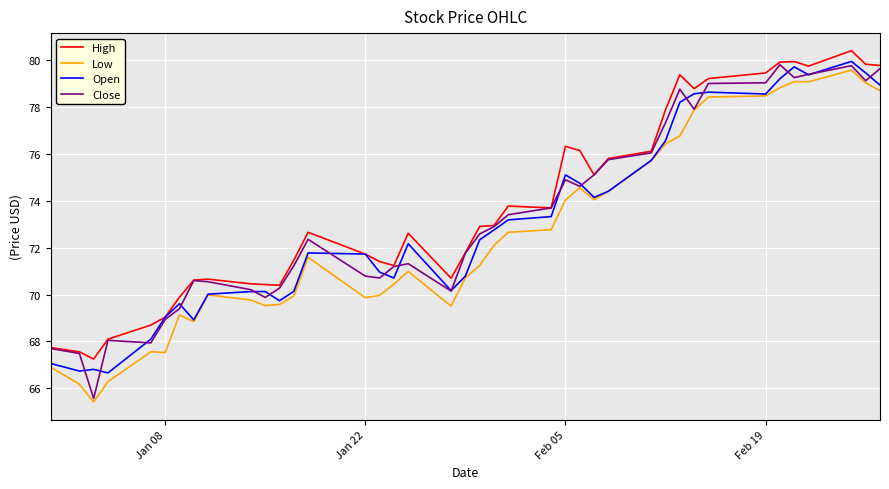

Which series has the largest range (max minus min)?

Close